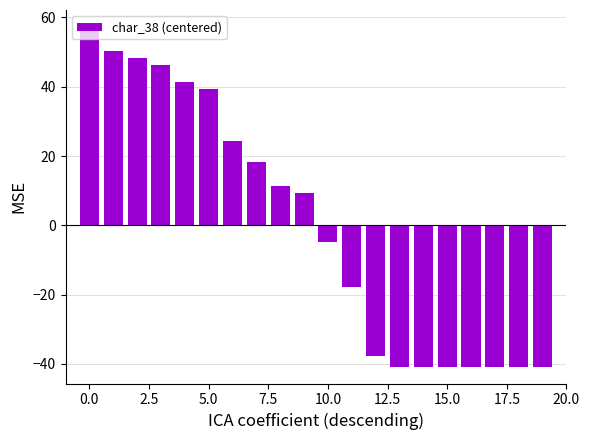

Count the number of categories in the chart.

20